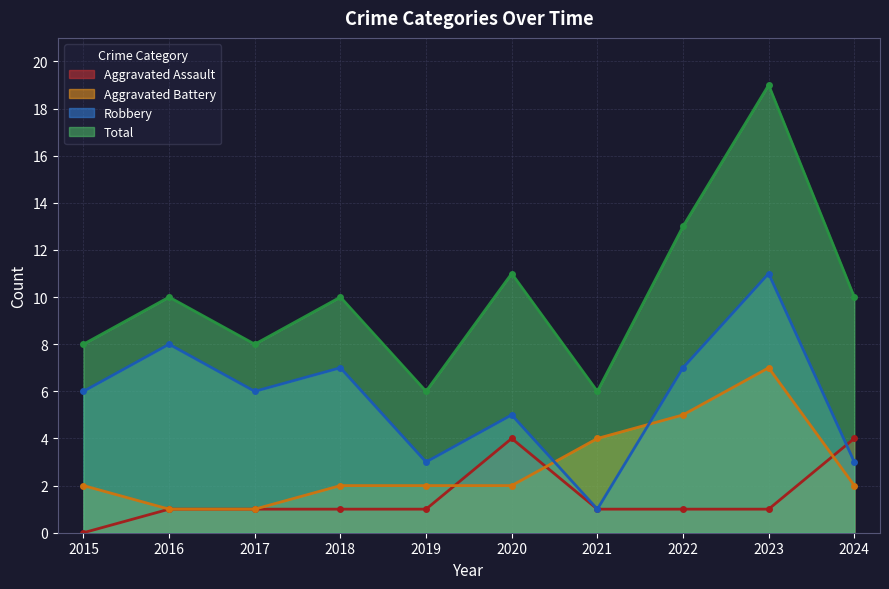

What is the lowest value of the Total series?

6